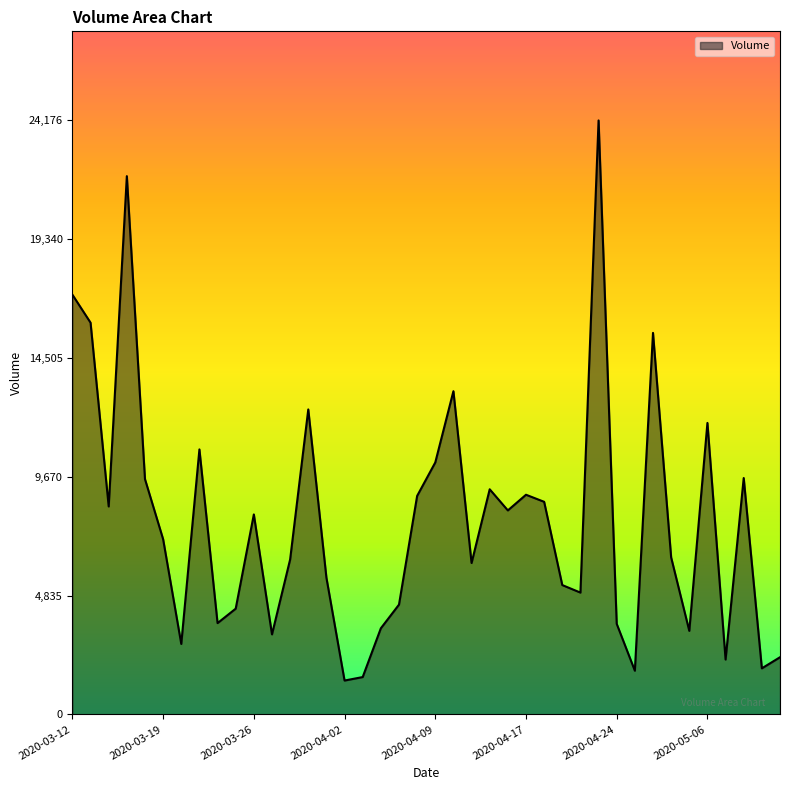

What is the difference between the maximum and minimum values?

22799